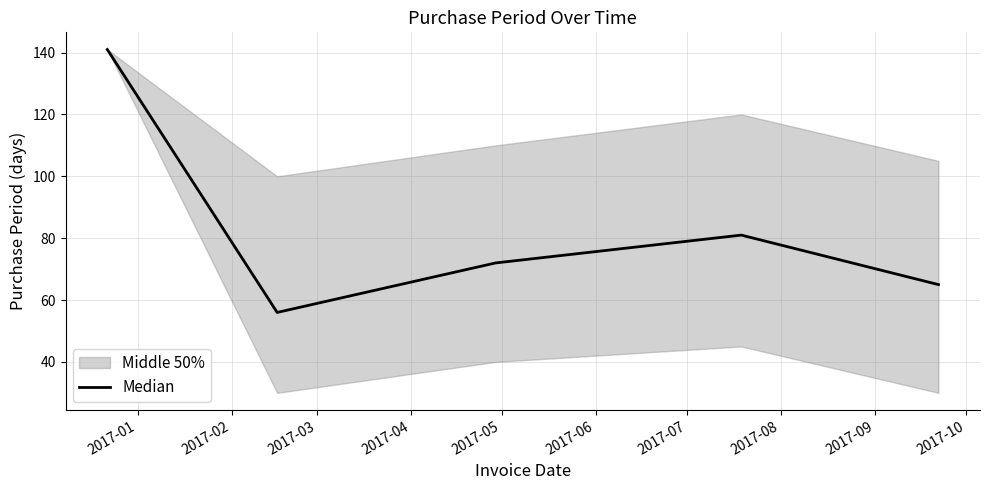

What is the maximum value for Median?

141